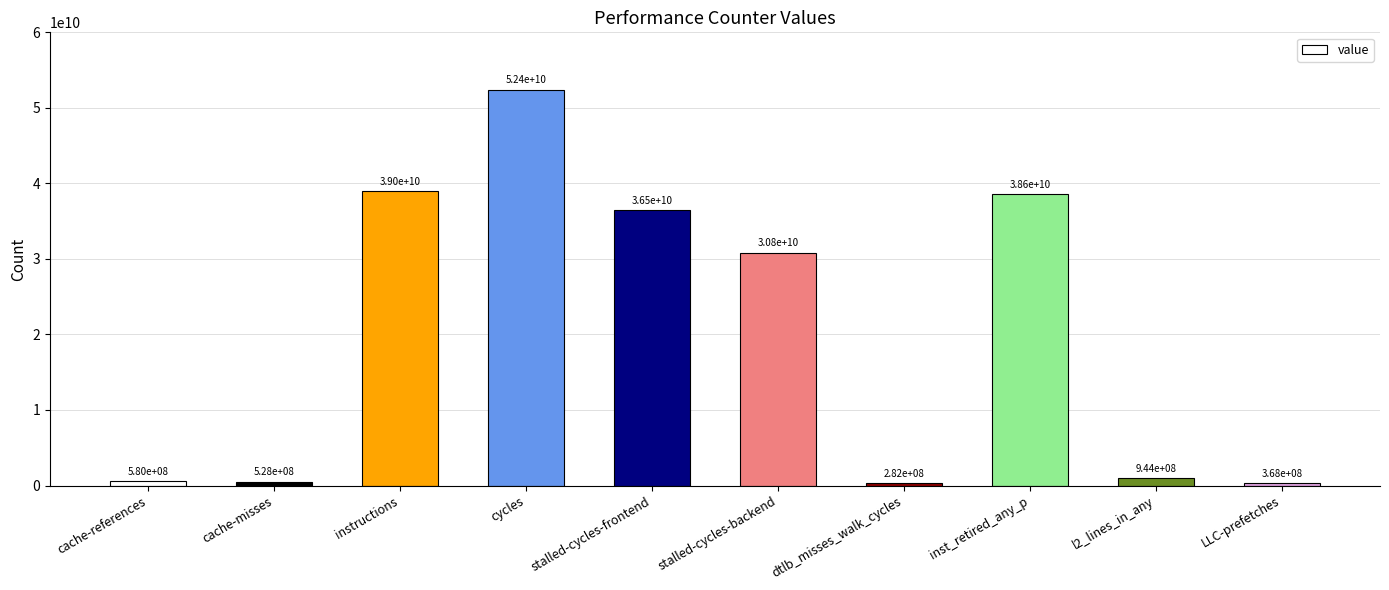

Which label corresponds to the smallest value in the chart?

dtlb_misses_walk_cycles